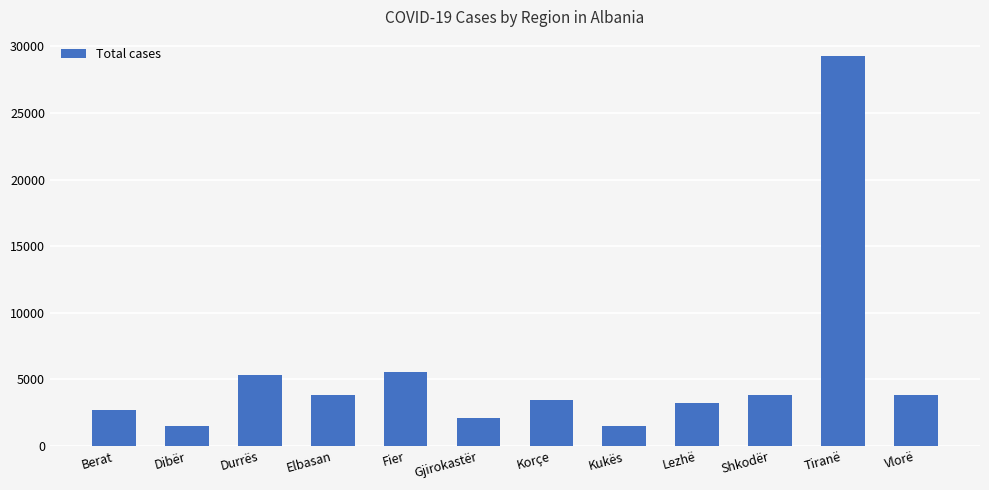

What is the value of the 9th bar from the left?

3194